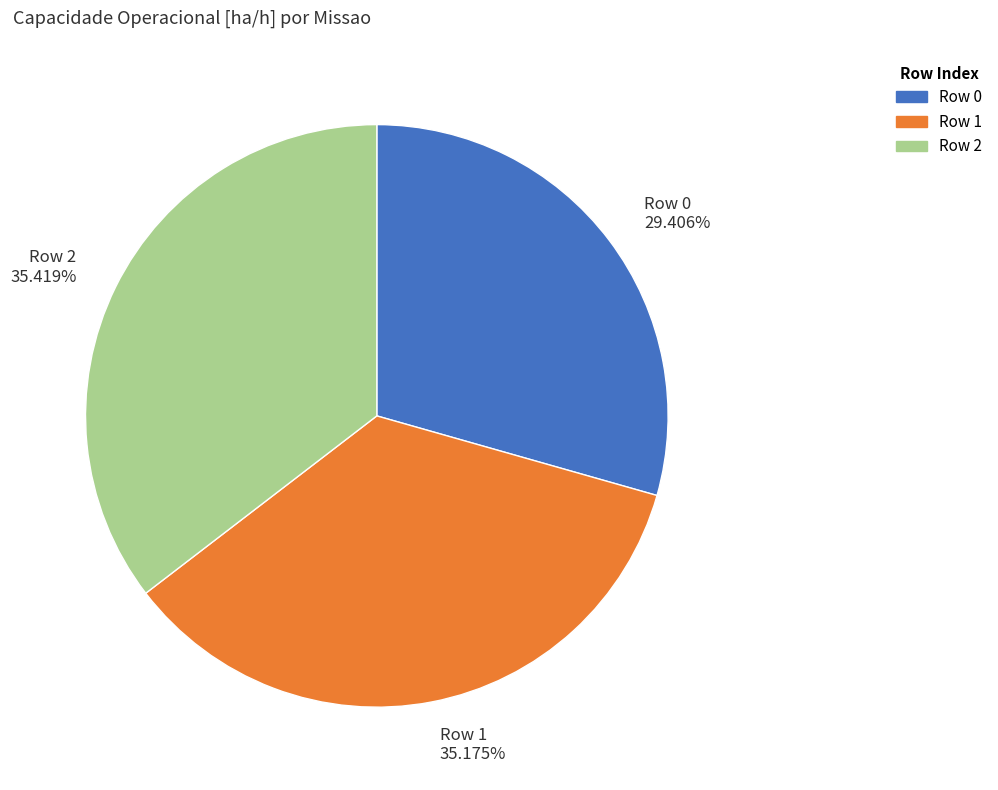

Is there a majority slice in this chart?

No